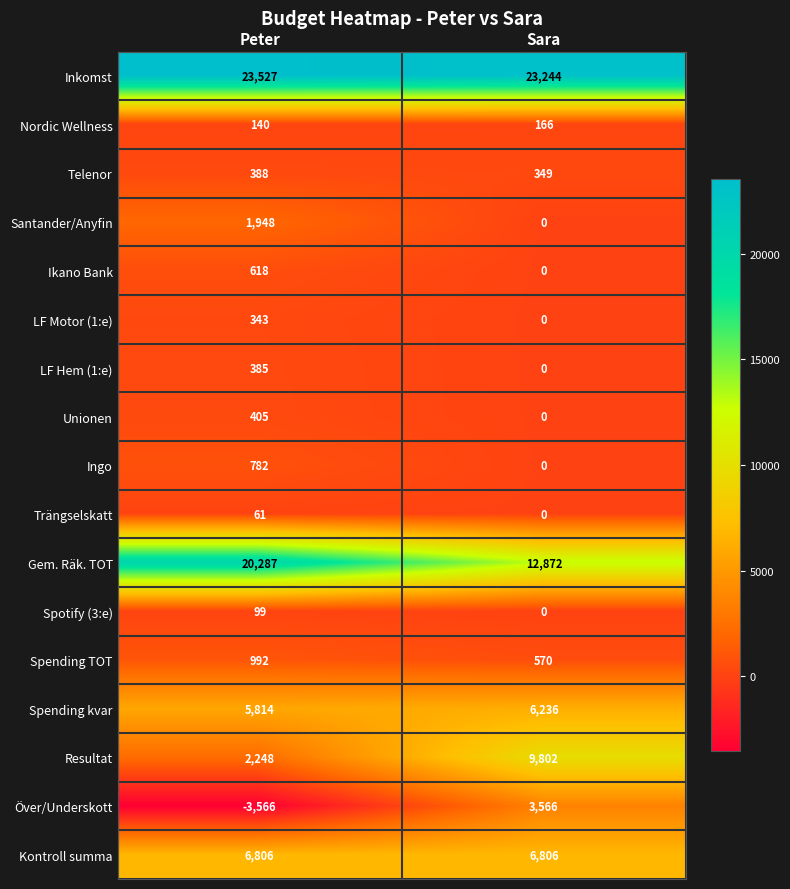

Which series has the largest range (max minus min)?

Resultat